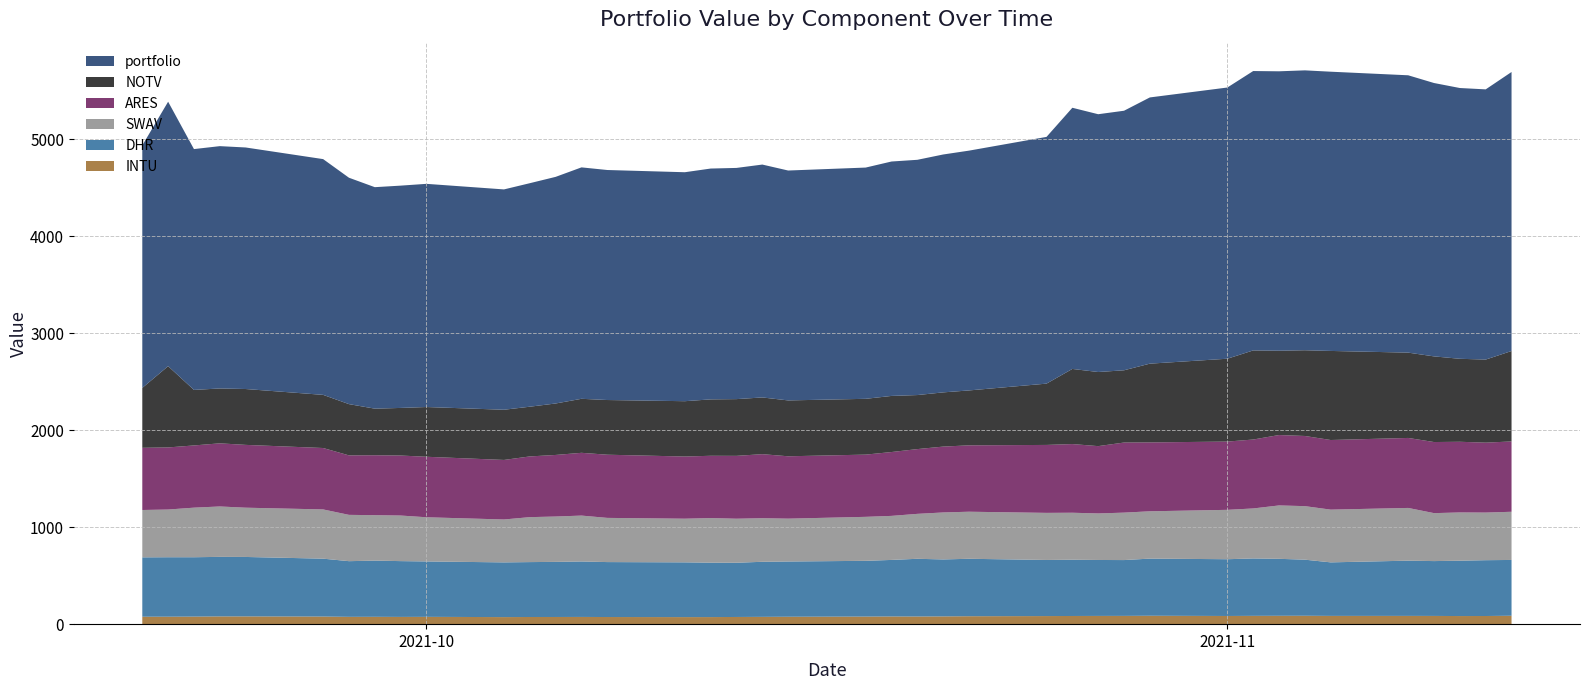

Reading left to right, extract all data points from this chart.

INTU: 76.8	77.0	78.0	80.0	80.1	78.6	75.5	75.8	74.8	75.4	72.8	73.9	74.1	74.5	73.6	72.8	73.0	74.2	75.4	76.5	78.2	79.4	79.1	80.2	81.9	83.5	84.4	85.0	85.3	86.8	84.4	85.7	86.3	86.7	85.2	85.3	84.9	83.7	84.1	86.9
DHR: 612.0	613.1	612.0	613.7	612.7	596.7	573.9	579.3	575.2	571.2	564.1	566.0	568.0	571.8	566.4	564.5	560.9	559.0	567.6	569.5	574.7	582.9	594.9	587.1	592.1	578.4	579.9	576.8	575.5	589.1	585.1	591.9	587.4	578.2	551.9	569.4	565.3	570.7	575.4	575.1
NOTV: 617.7	837.8	572.4	565.6	575.9	547.9	528.4	480.2	490.6	512.8	517.5	512.6	530.6	556.8	563.8	570.4	581.4	585.0	584.6	575.9	575.2	578.4	557.1	558.9	566.0	631.9	774.4	764.0	744.9	812.0	854.1	918.5	869.2	883.8	918.2	879.4	883.0	855.5	856.5	932.1
SWAV: 488.1	491.7	511.0	519.6	507.9	507.6	477.3	468.6	469.8	455.4	442.1	463.5	467.5	473.0	455.5	450.0	459.9	453.9	449.3	441.8	453.4	454.0	463.2	484.3	485.2	485.4	484.4	479.7	489.1	487.7	509.0	515.3	550.3	551.9	543.6	543.6	494.3	497.3	490.8	496.7
ARES: 641.1	640.1	641.4	650.8	647.5	633.1	613.2	617.7	618.6	623.6	613.8	625.8	634.8	647.1	651.3	640.9	642.0	648.0	660.2	643.0	641.4	658.2	667.6	678.9	684.3	700.4	708.0	694.0	722.5	710.0	703.7	710.5	725.7	723.2	717.7	721.5	732.9	728.5	720.8	725.0
portfolio: 2500.0	2726.2	2482.7	2498.1	2490.0	2430.4	2333.8	2283.1	2291.7	2300.7	2271.3	2304.1	2336.2	2385.8	2371.1	2360.3	2379.6	2383.3	2400.7	2369.9	2383.9	2416.5	2425.1	2452.3	2472.0	2543.5	2692.3	2657.6	2675.5	2744.4	2795.8	2880.1	2880.4	2885.3	2878.6	2859.0	2818.1	2791.4	2785.4	2876.3